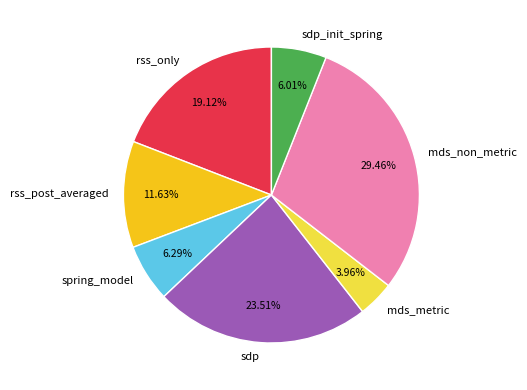

To the nearest percent, what percentage of the pie is sdp_init_spring?

6%